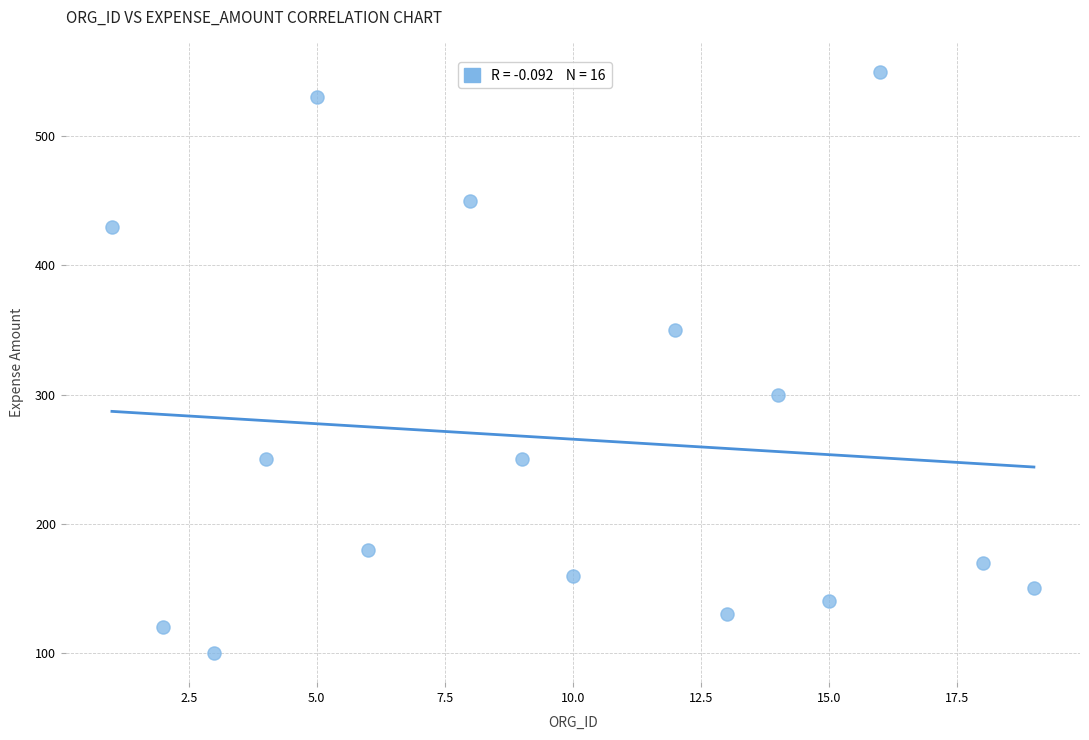

What is the range of X values (max minus min)?

18